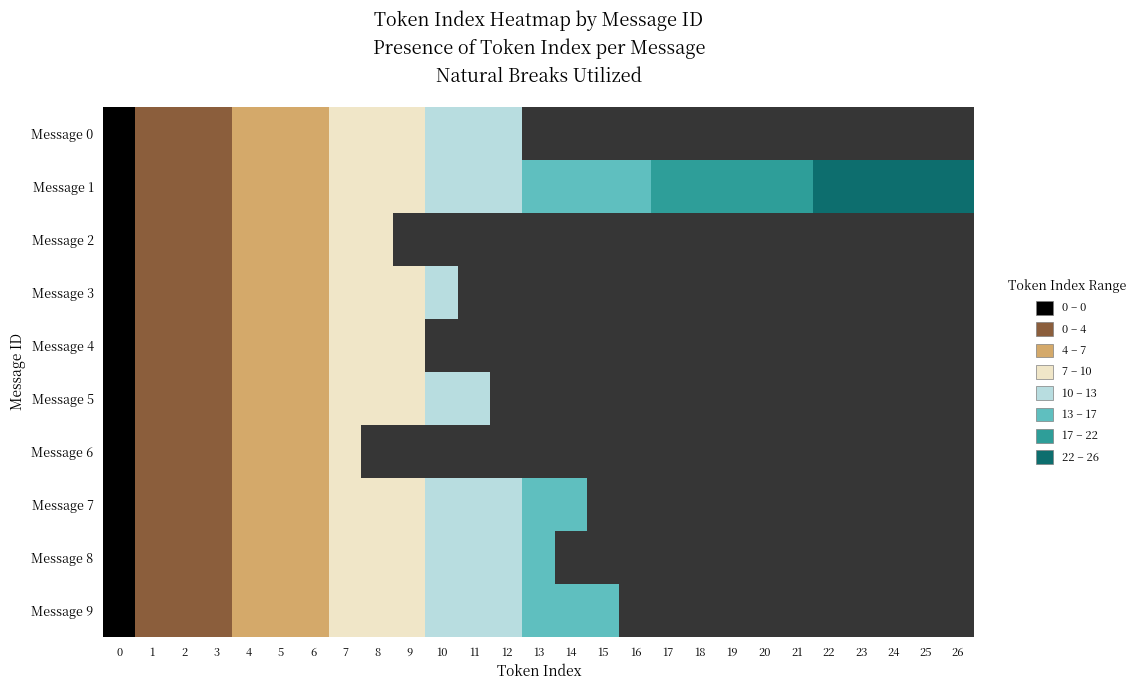

List the labels in order of Message 2 value, smallest first.

0, 1, 2, 3, 4, 5, 6, 7, 8, 9, 10, 11, 12, 13, 14, 15, 16, 17, 18, 19, 20, 21, 22, 23, 24, 25, 26